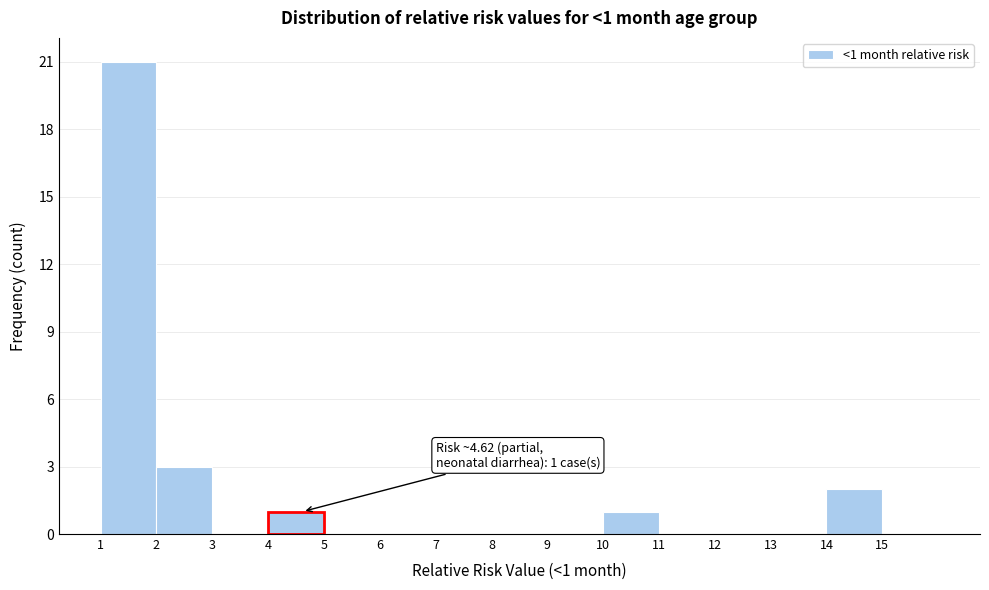

Which range on the x-axis has the tallest bar?

1 to 2